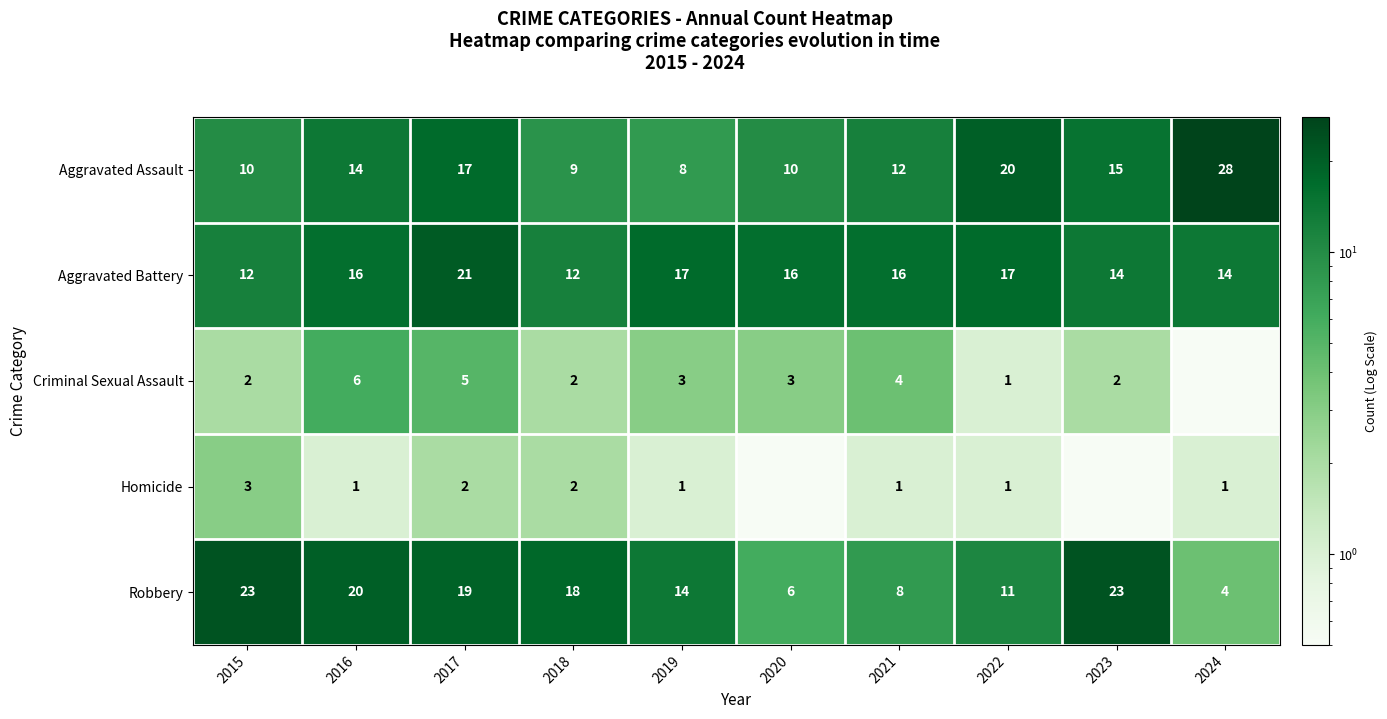

Is the value of Aggravated Battery at 2018 greater than the value of Criminal Sexual Assault at 2017?

Yes